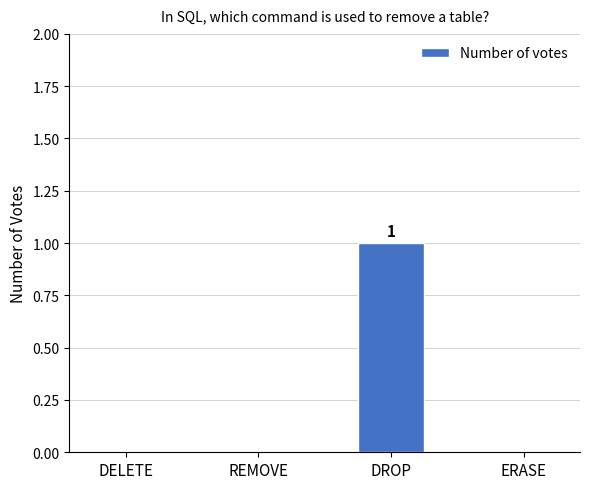

Is it true that the value at DROP is 0?

False